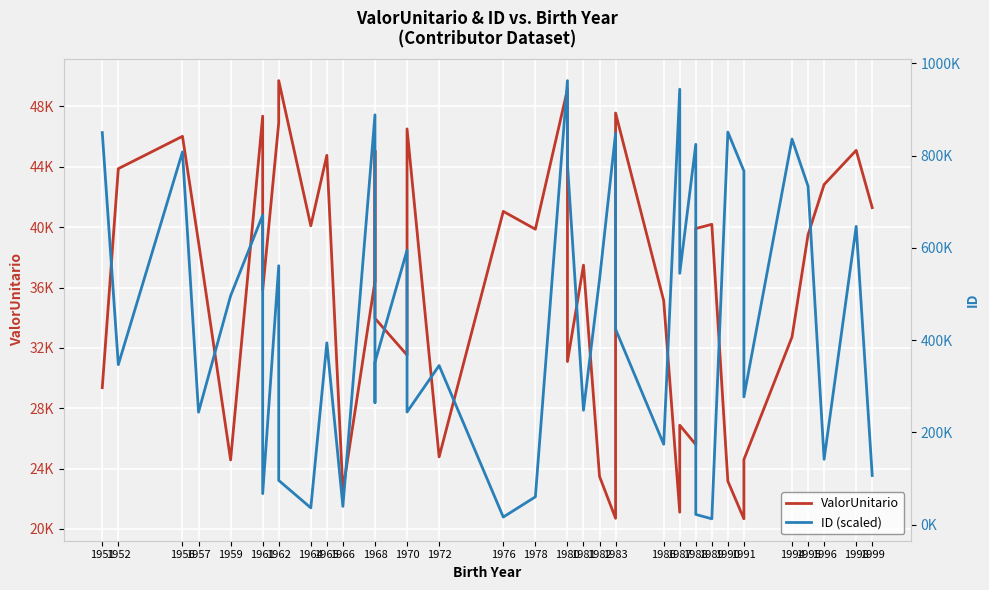

True or false: ValorUnitario has more than 0 points higher than both neighbors.

True